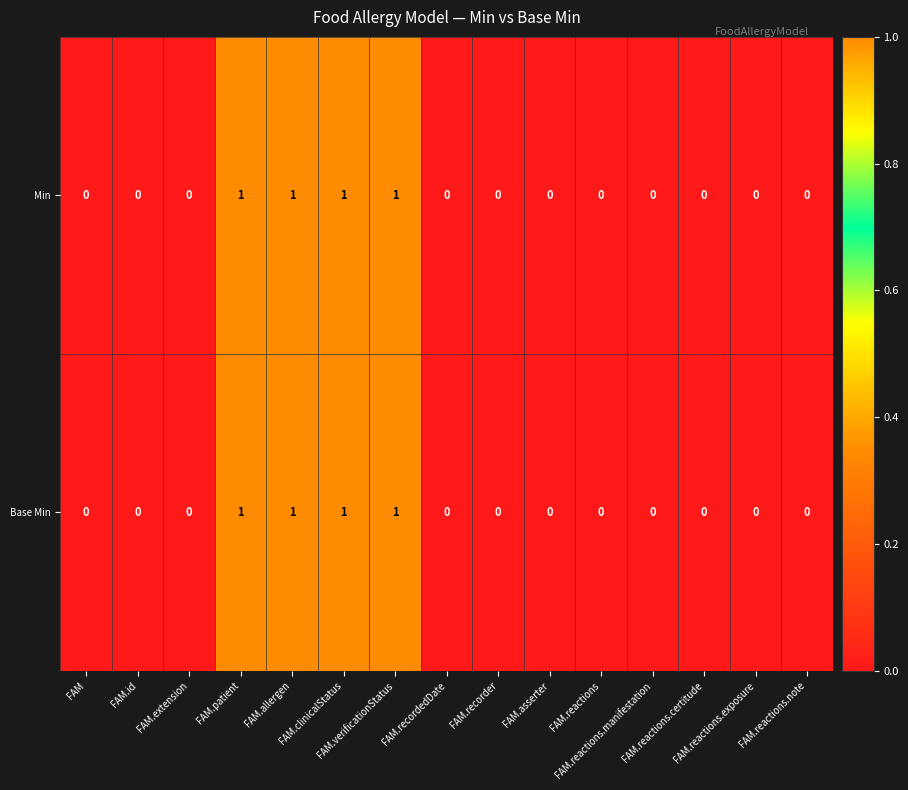

Count the Min values in the range 0 to 1.

15